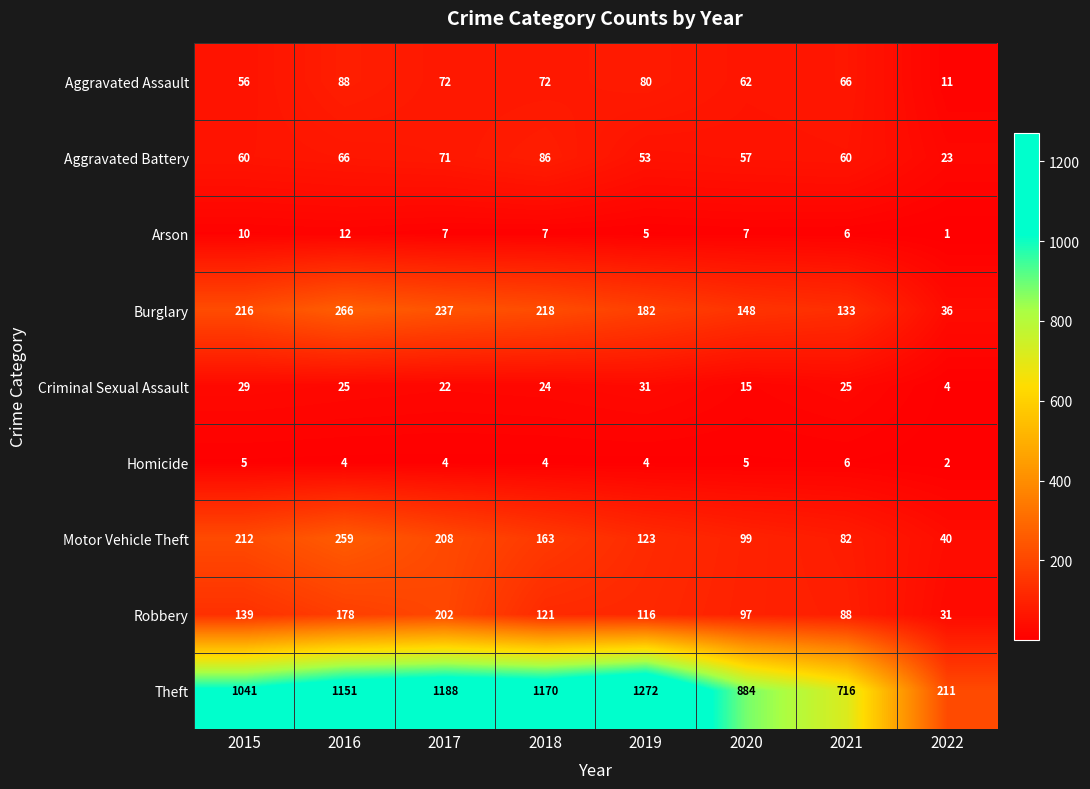

Is it true that Aggravated Battery equals 14 at 2022?

False